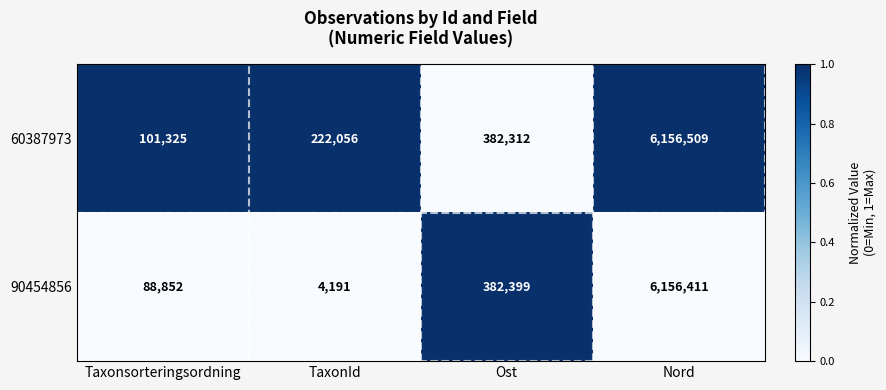

What is the difference between the 60387973 values at Nord and TaxonId?

5934453